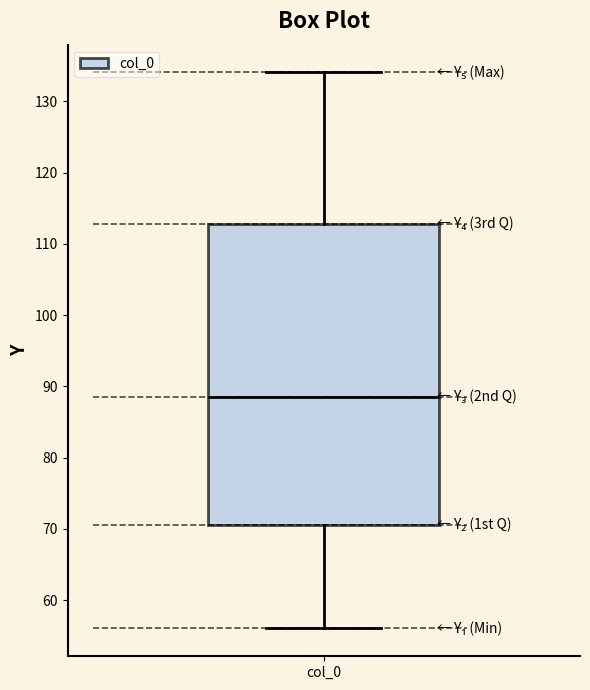

Read this box plot against the y-axis: the position of the median line, the range covered by the box, and the ends of both whiskers. The values are not printed on the chart, so give them approximately, as read against the axis.

median 89, box 71 to 113, whiskers 56 to 134